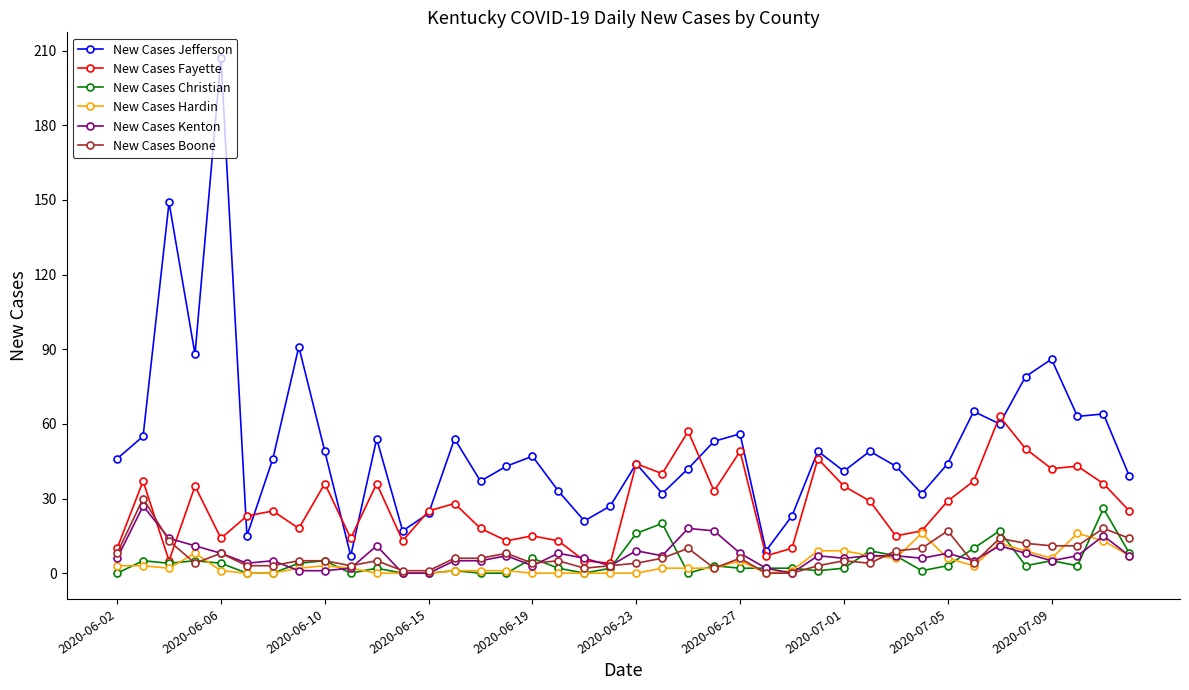

True or false: New Cases Fayette and New Cases Jefferson cross at least once.

True